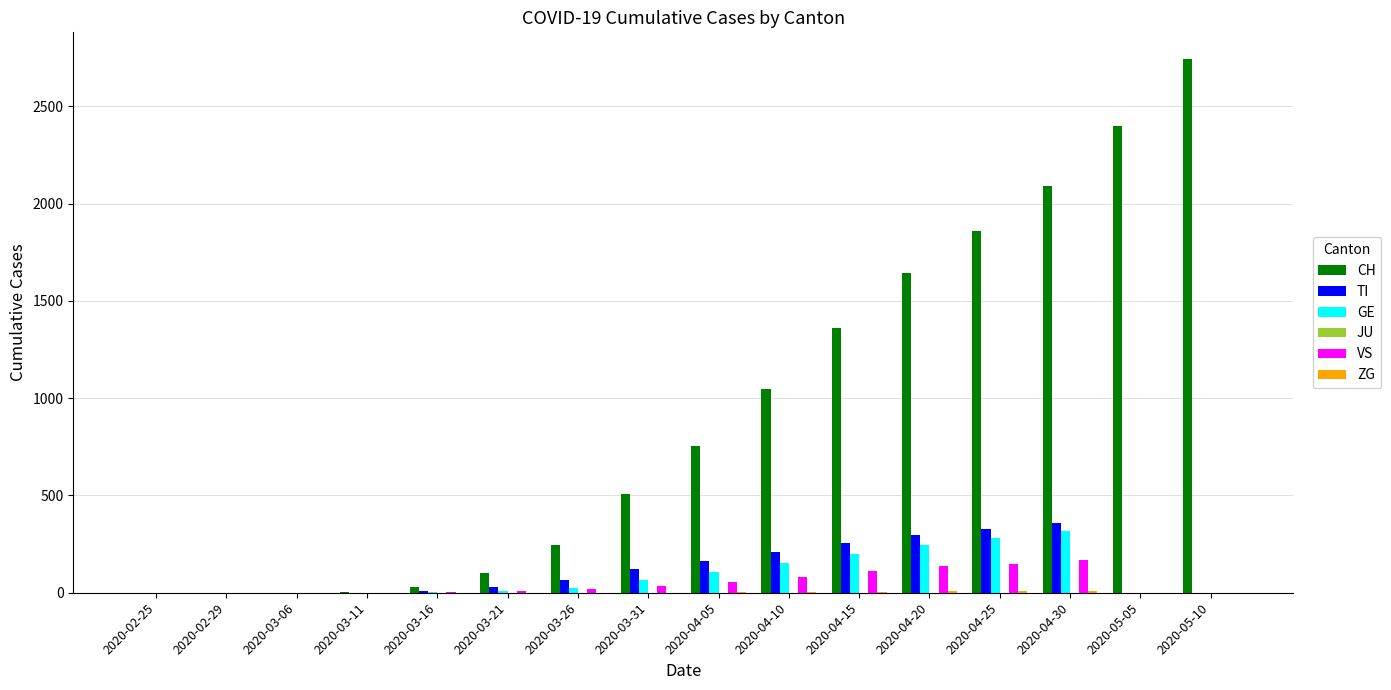

Which series has the largest total across all categories?

CH